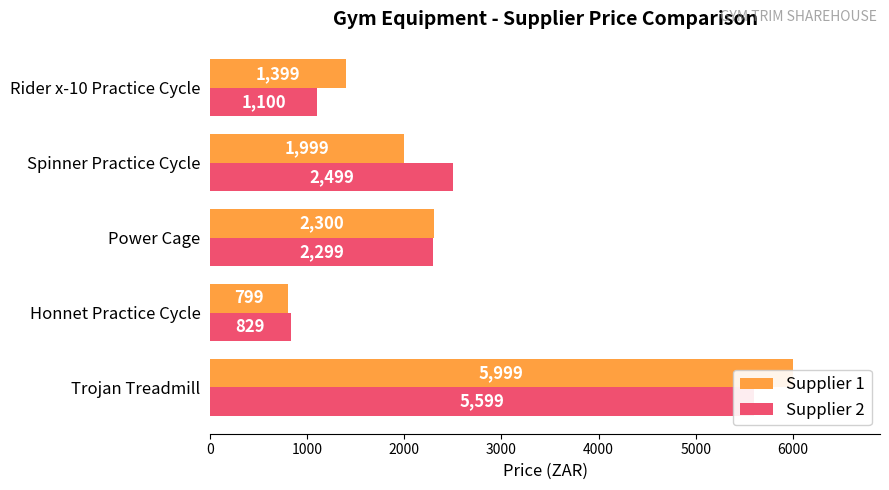

What is the value of the Supplier 2 bar at the 4th from the left?

2499